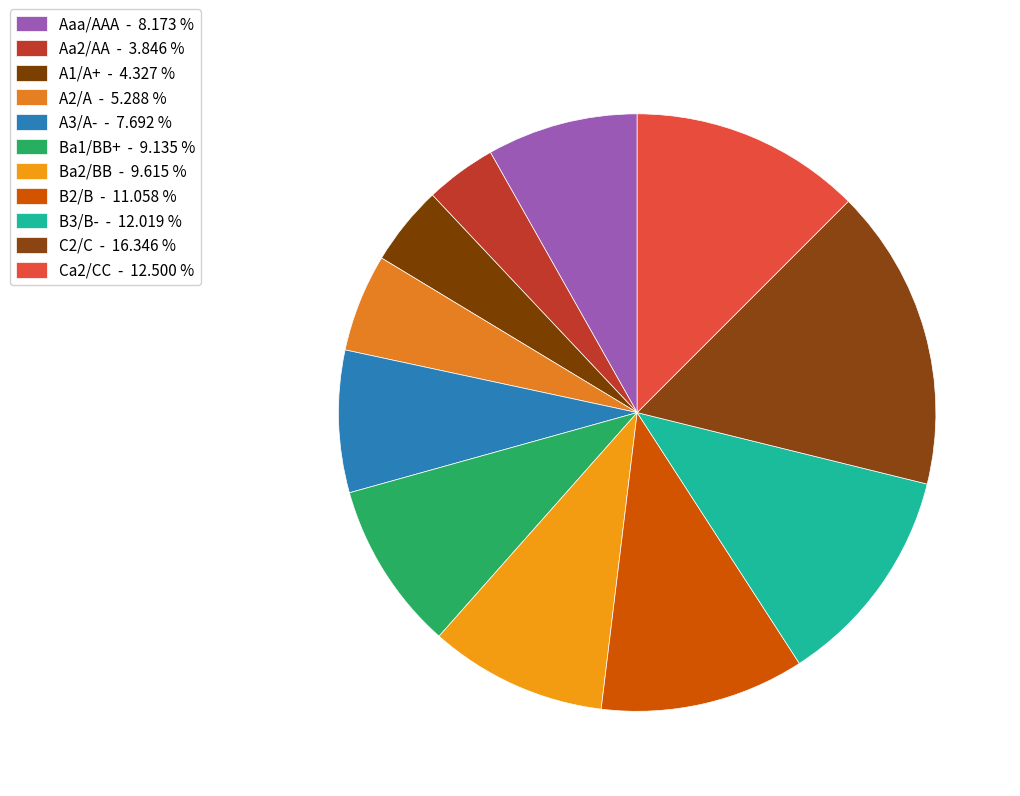

To the nearest percent, what is the combined percentage of Aa2/AA and C2/C?

20%